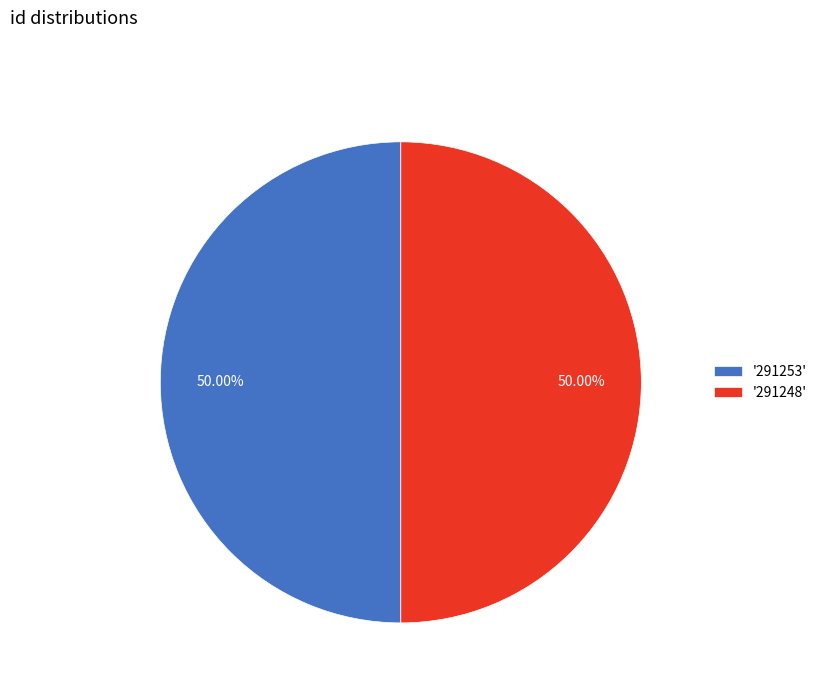

How many slices are in this pie chart?

2